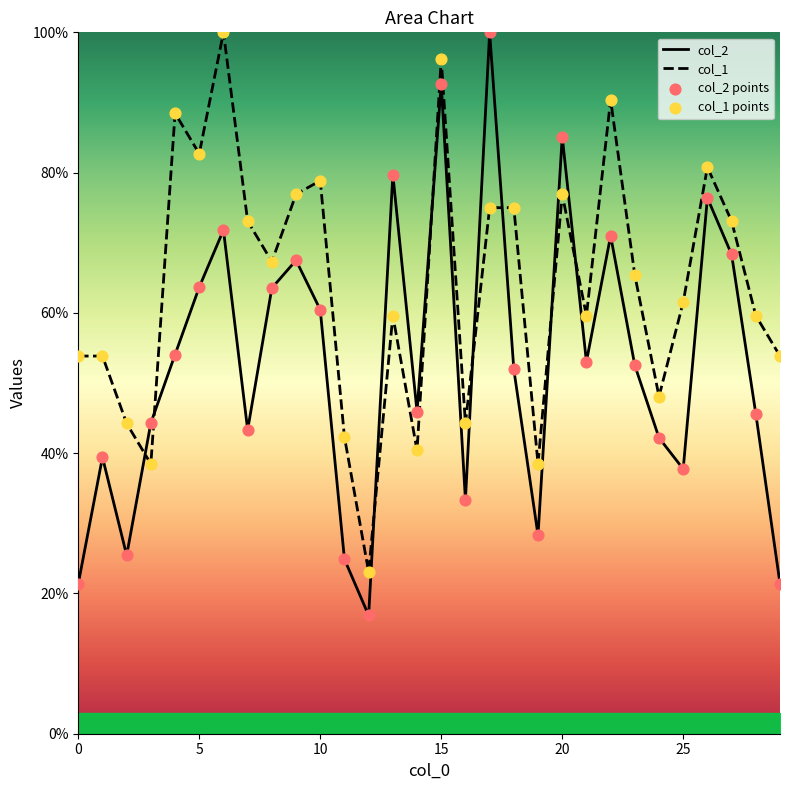

Which series has the largest total across all categories?

col_1